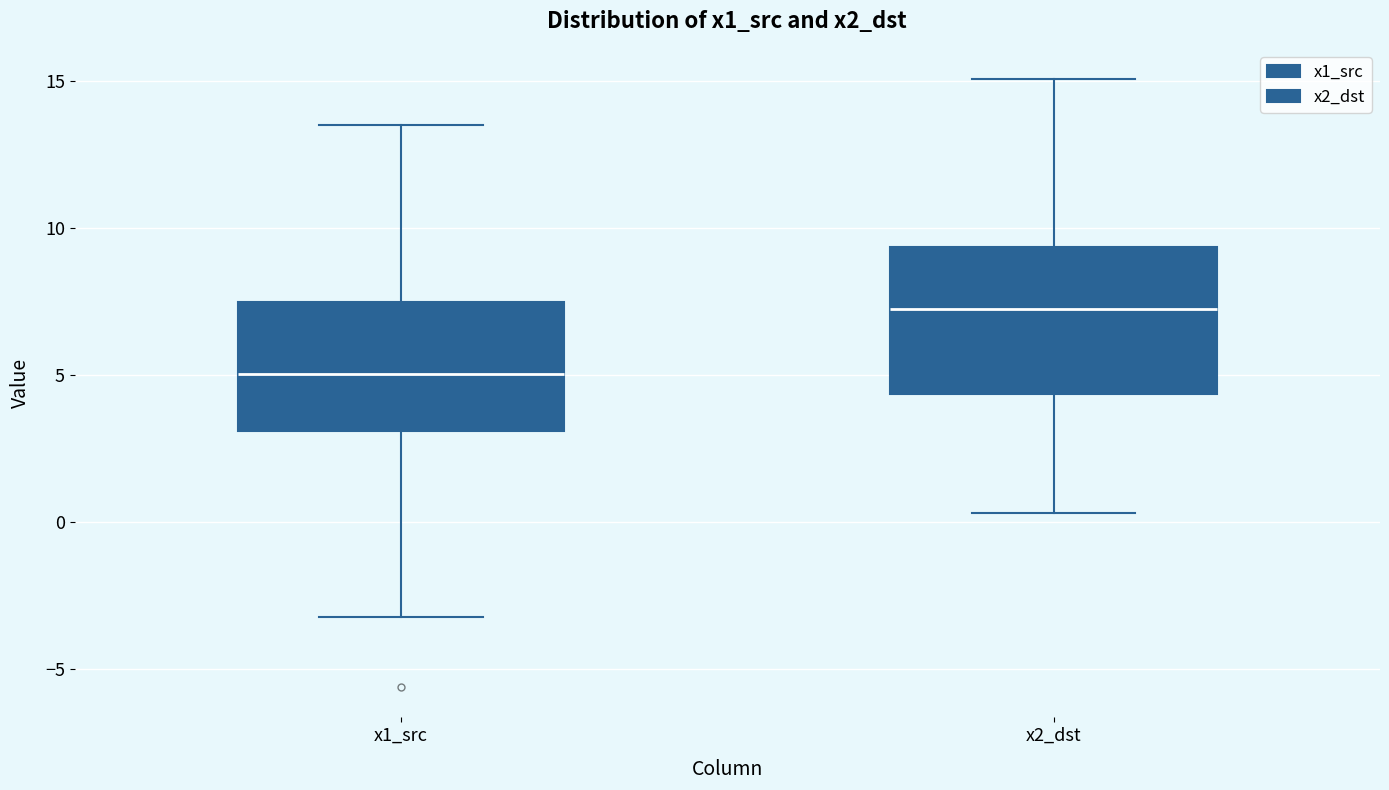

Which box's median line is the lowest?

x1_src